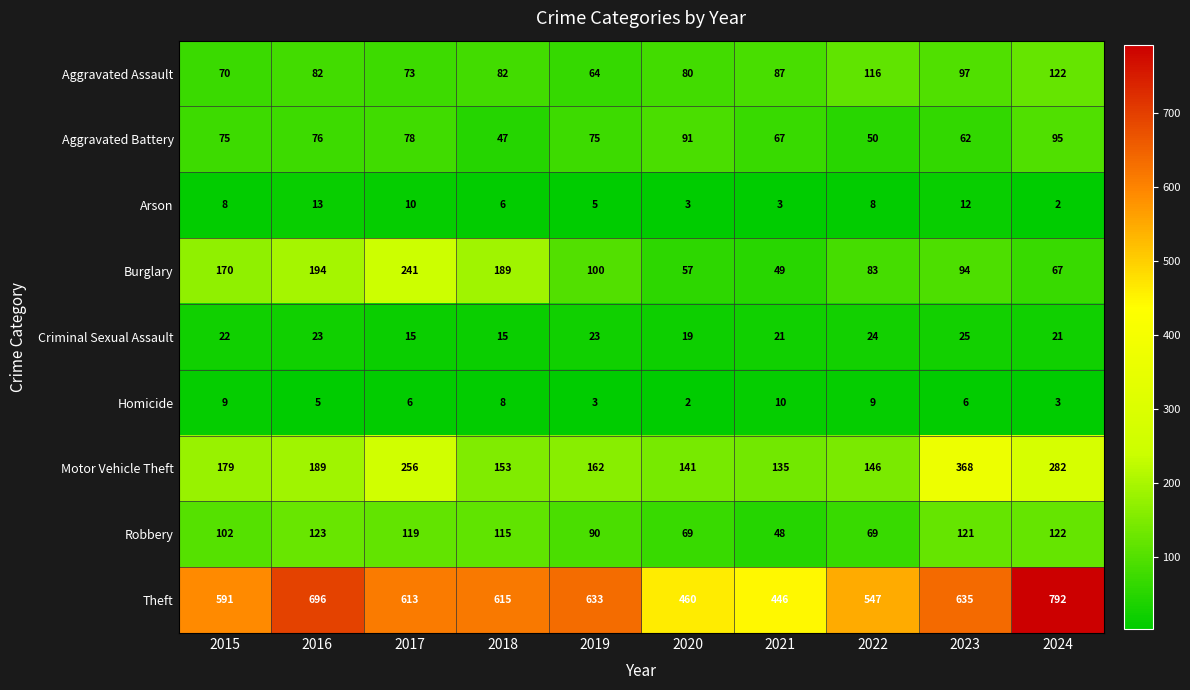

Which series has the largest range (max minus min)?

Theft